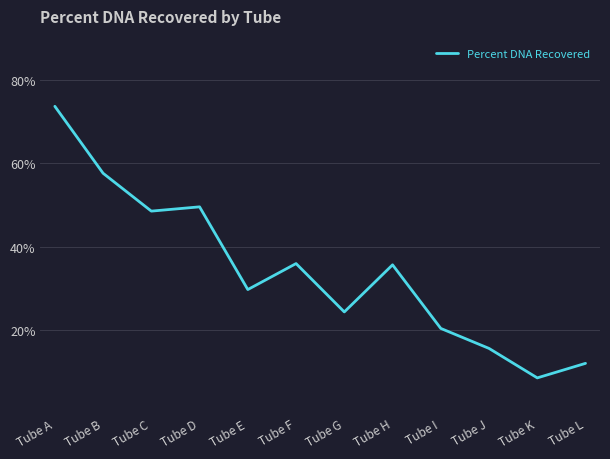

Which has a higher value, Tube G or Tube A?

Tube A